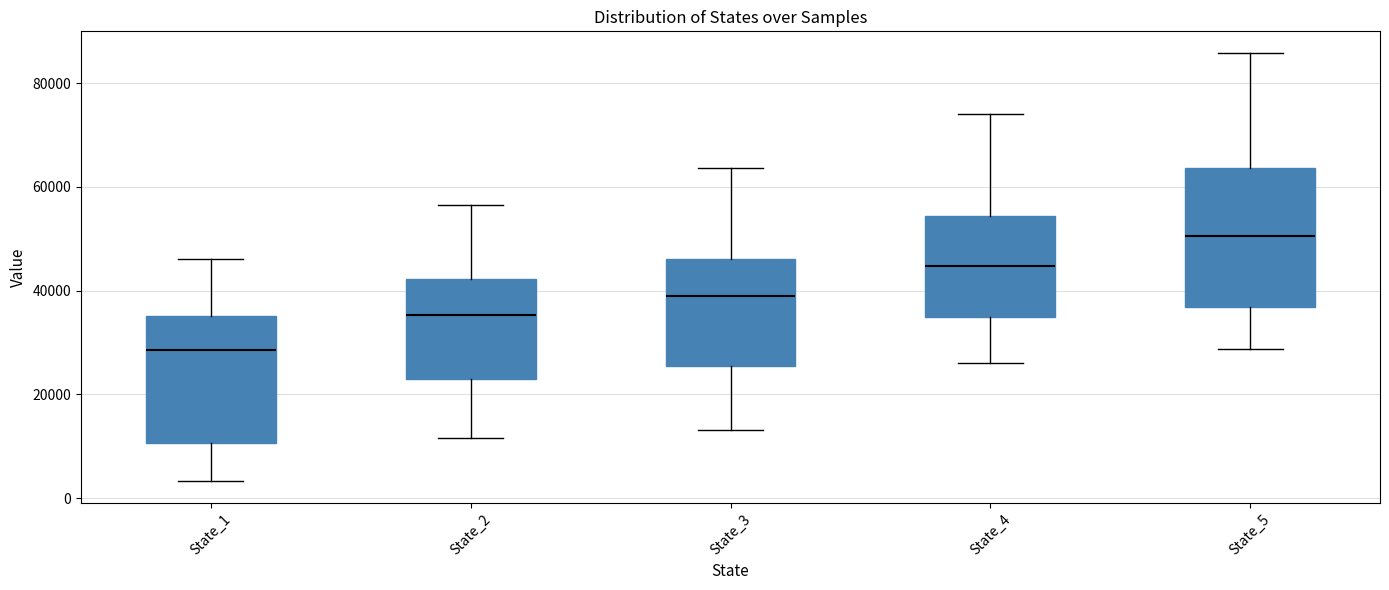

Reading left to right, transcribe this box plot: for each box, give where its median line is, the range the box spans, and where its two whiskers end, as read against the y-axis. The values are not printed on the chart, so give them approximately, as read against the axis.

State_1: median 28000, box 10000 to 36000, whiskers 4000 to 46000
State_2: median 36000, box 22000 to 42000, whiskers 12000 to 56000
State_3: median 40000, box 26000 to 46000, whiskers 14000 to 64000
State_4: median 44000, box 34000 to 54000, whiskers 26000 to 74000
State_5: median 50000, box 36000 to 64000, whiskers 28000 to 86000